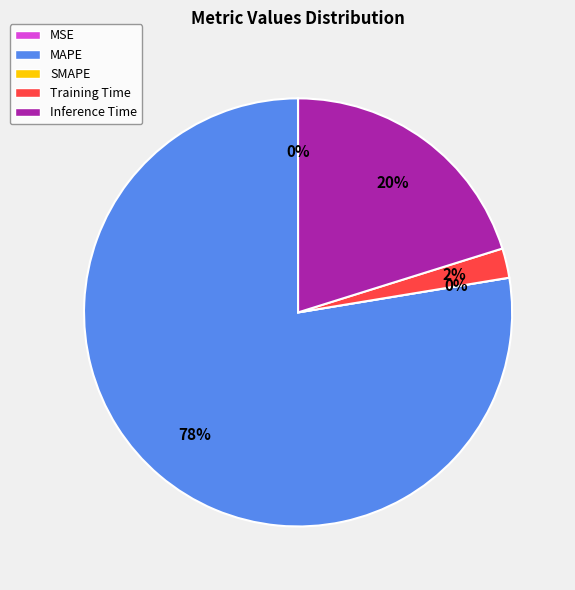

True or false: SMAPE accounts for 1% of the total.

False